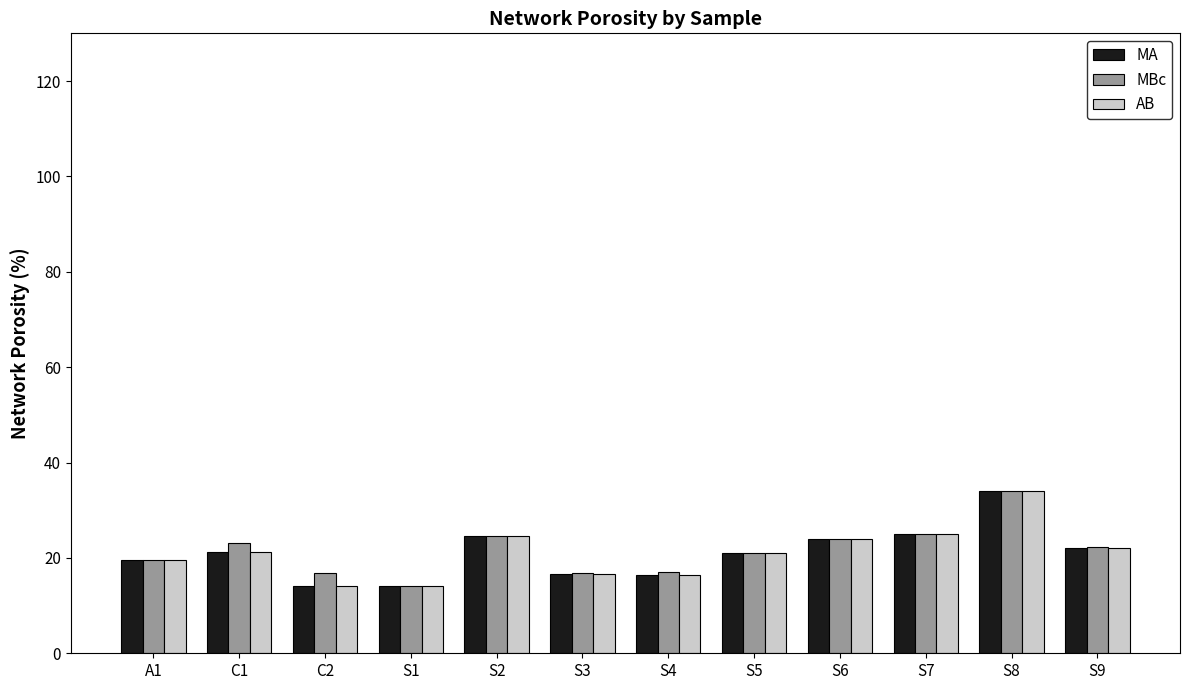

Are the bars grouped side by side (vs. stacked)?

Yes